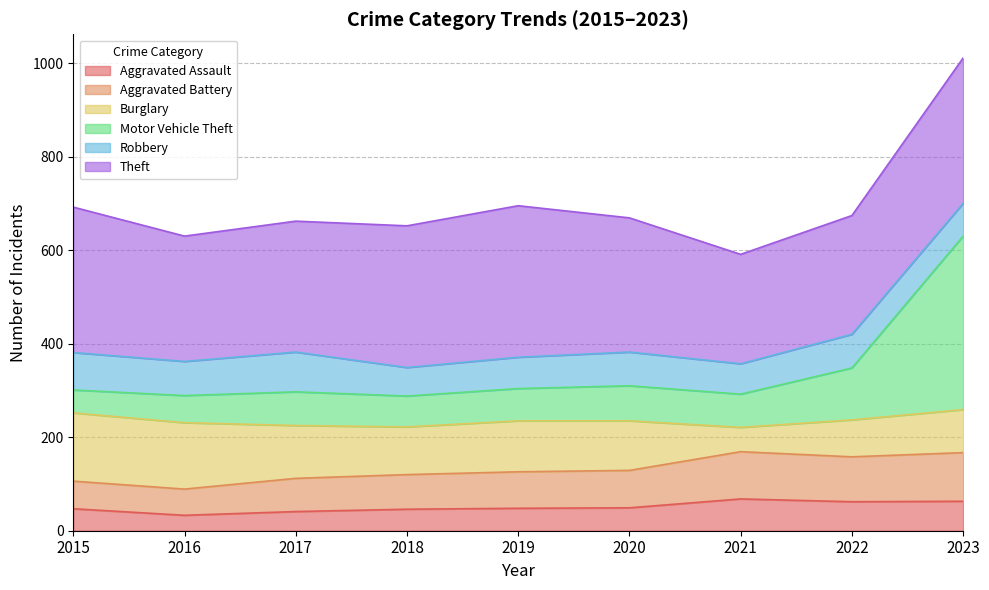

The Aggravated Assault series shows 68 at 2021. True or false?

True